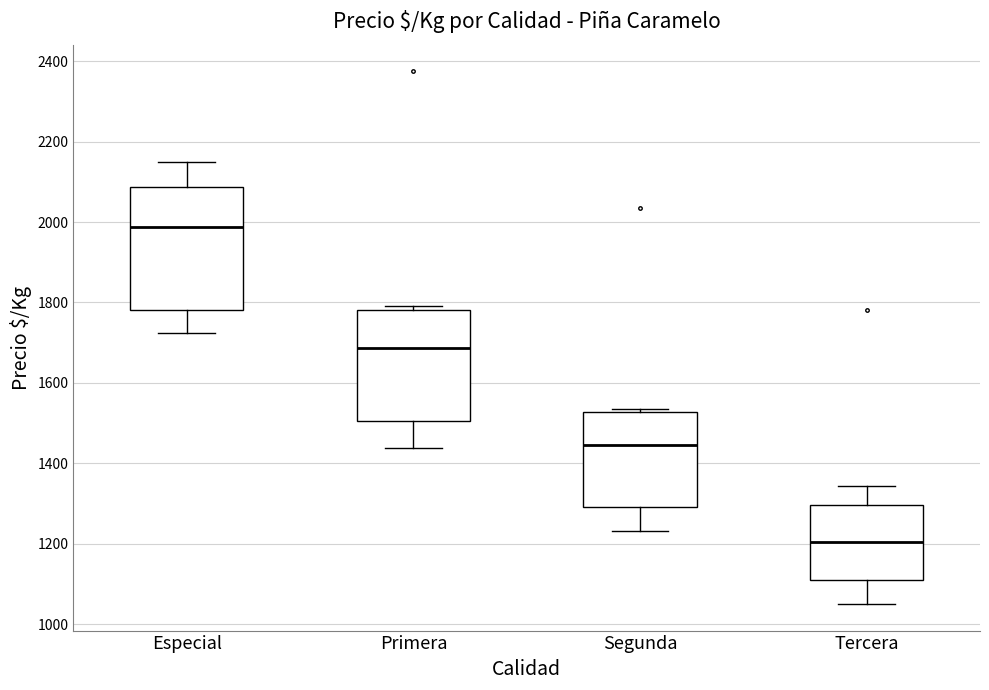

Comparing the boxes themselves (not the whiskers), which one is the tallest?

Especial